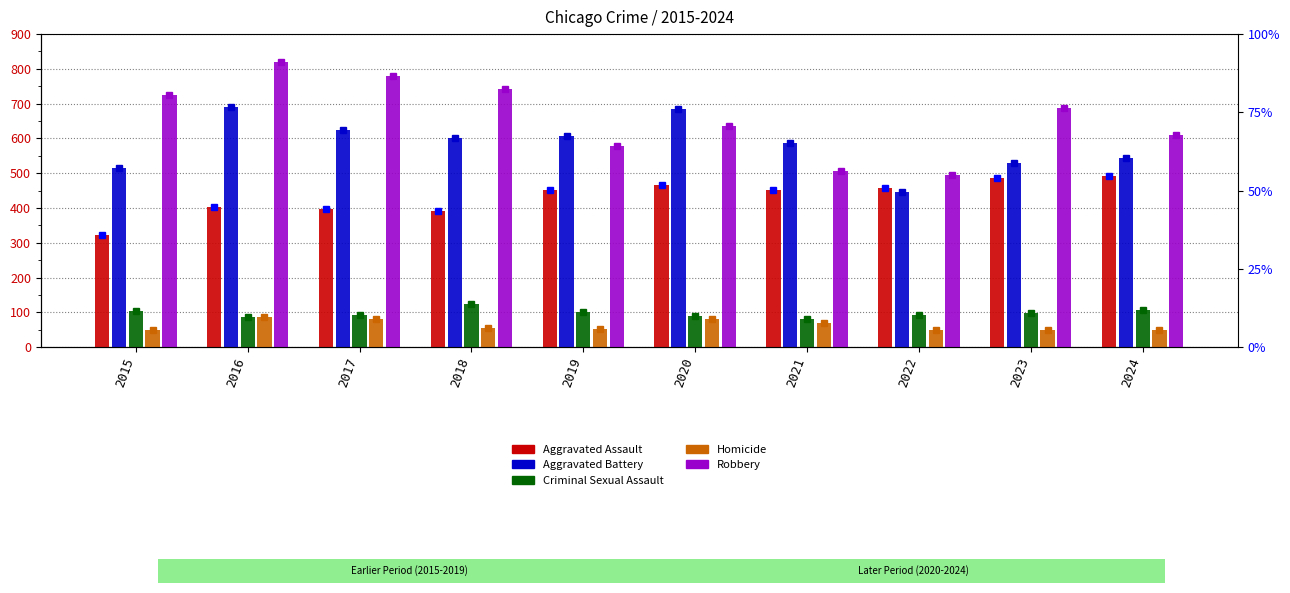

What is the value of the Homicide bar at the 6th from the left?

81